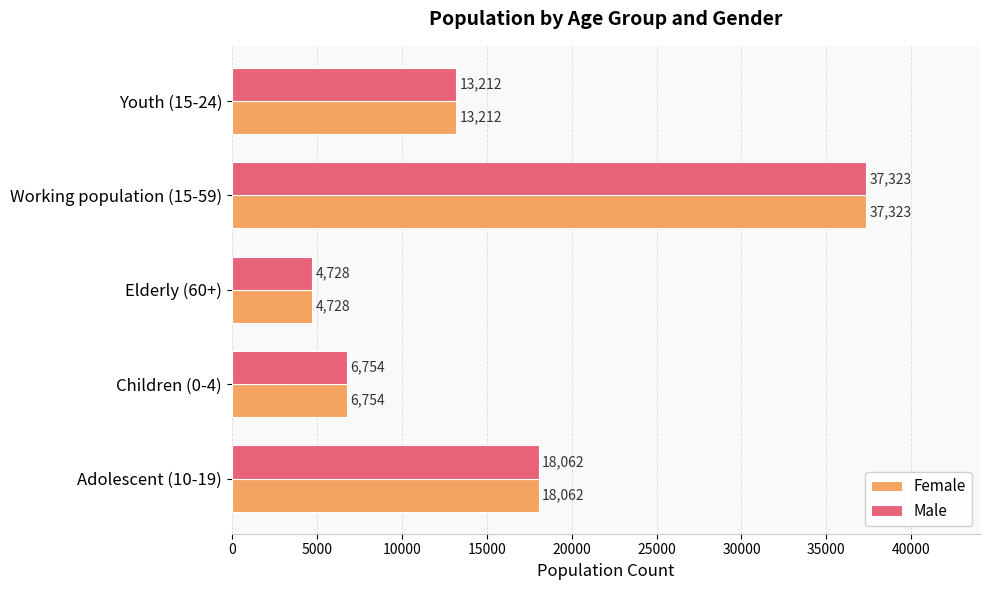

Rank the categories by Male value from highest to lowest.

Working population (15-59), Adolescent (10-19), Youth (15-24), Children (0-4), Elderly (60+)